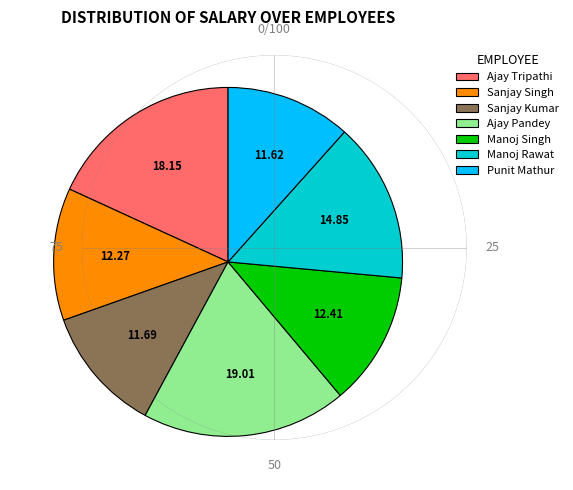

Do Manoj Singh and Sanjay Kumar together represent more than half of the pie?

No